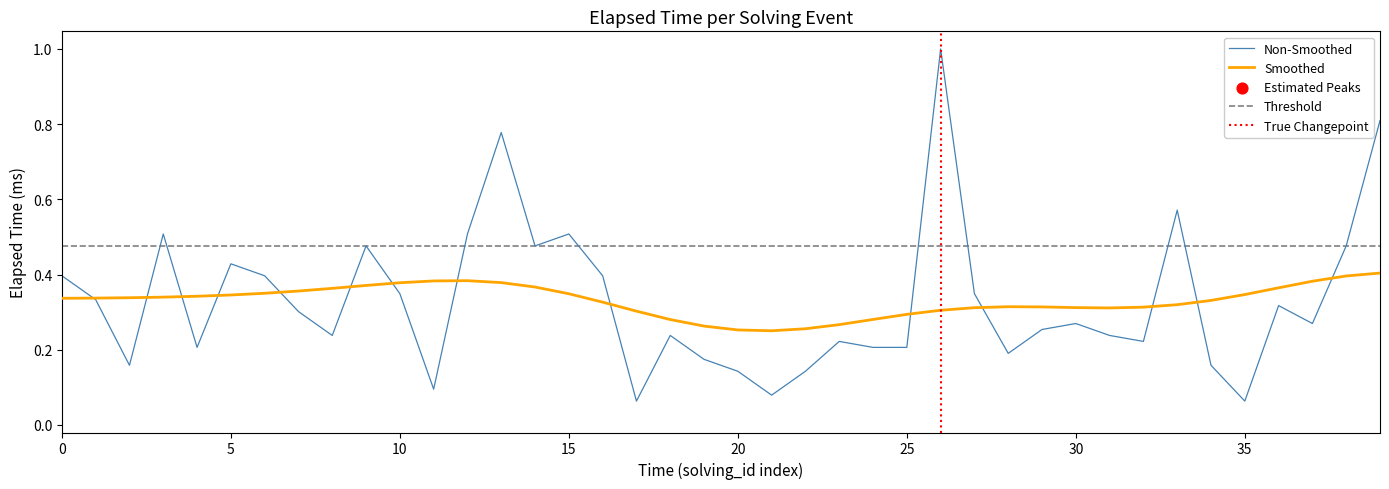

What is the change in value from 12 to 33?

+0.1